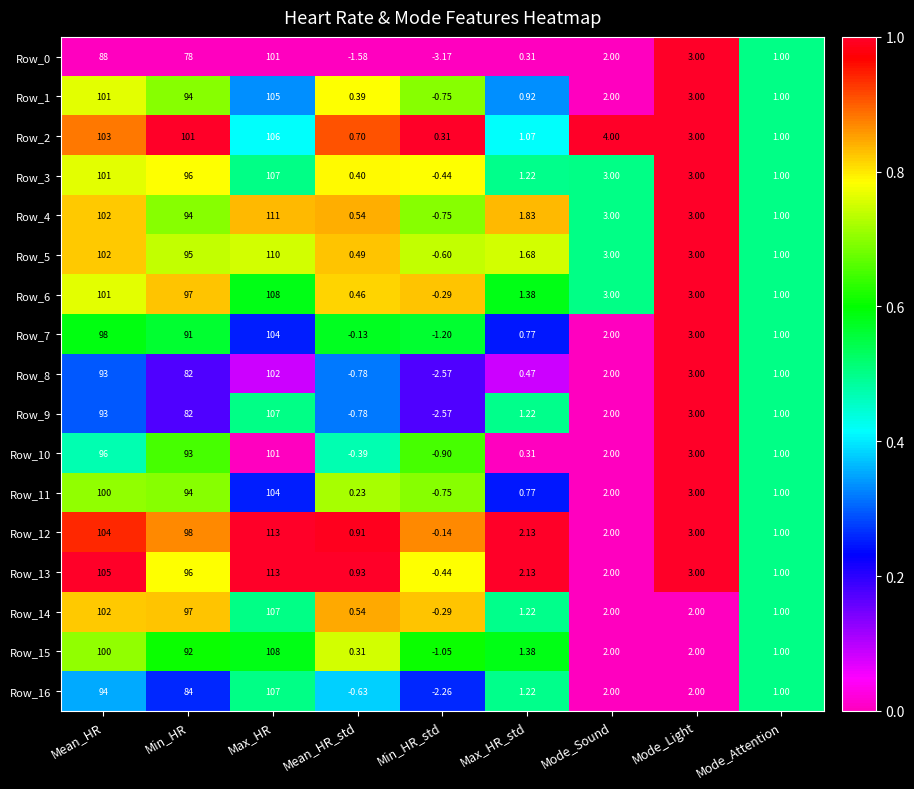

Which label corresponds to the largest value in the chart?

Max_HR